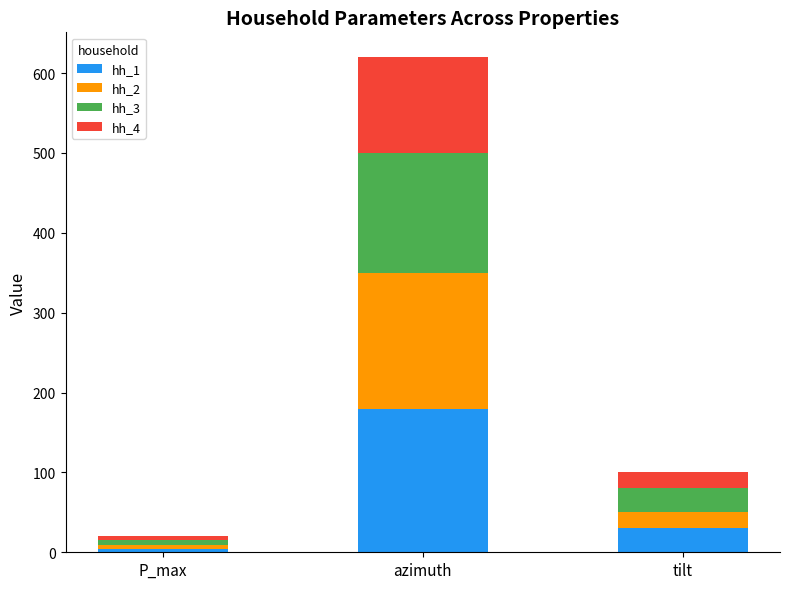

At which label does hh_1 reach its peak?

azimuth